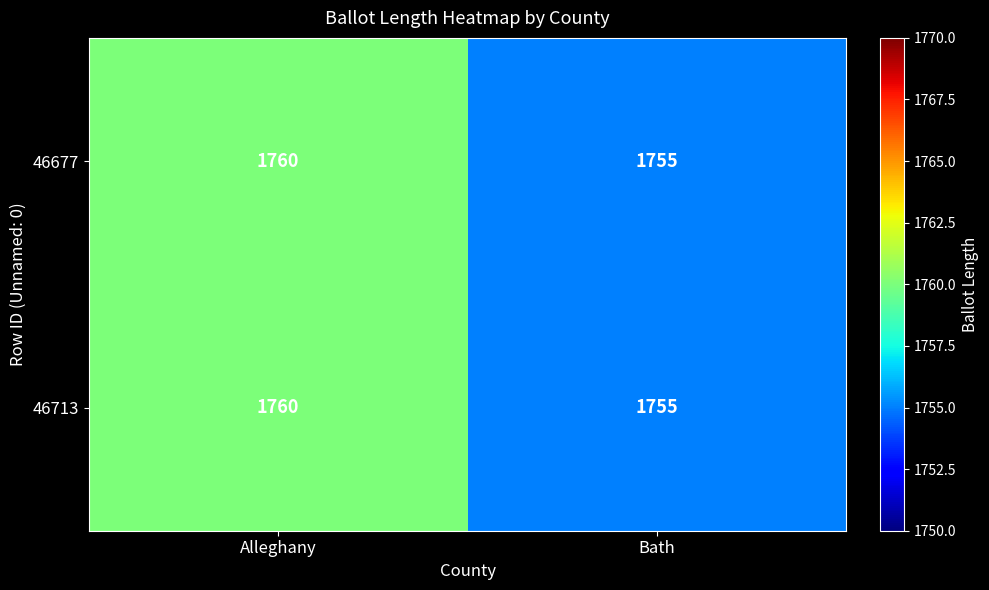

What is the maximum value shown in the chart?

1760